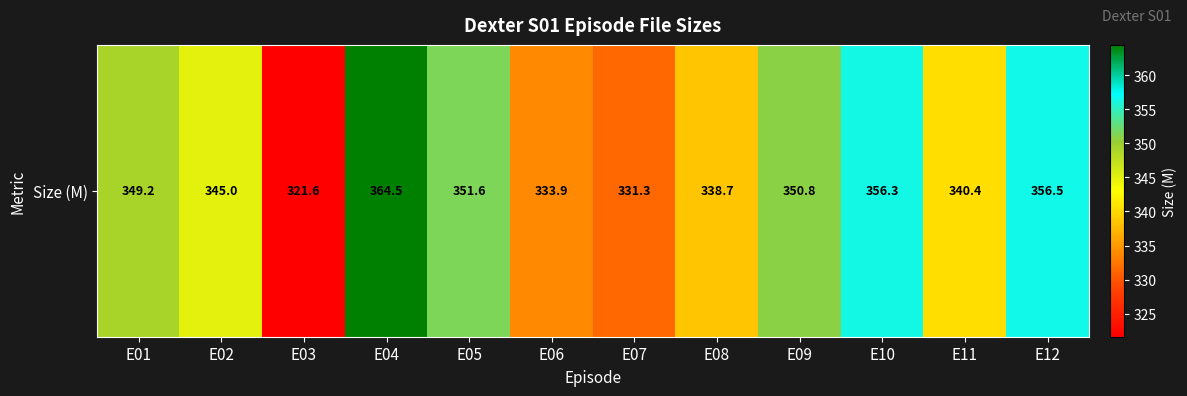

Reading left to right, what are all the values shown in this chart?

349.2	345.0	321.6	364.5	351.6	333.9	331.3	338.7	350.8	356.3	340.4	356.5